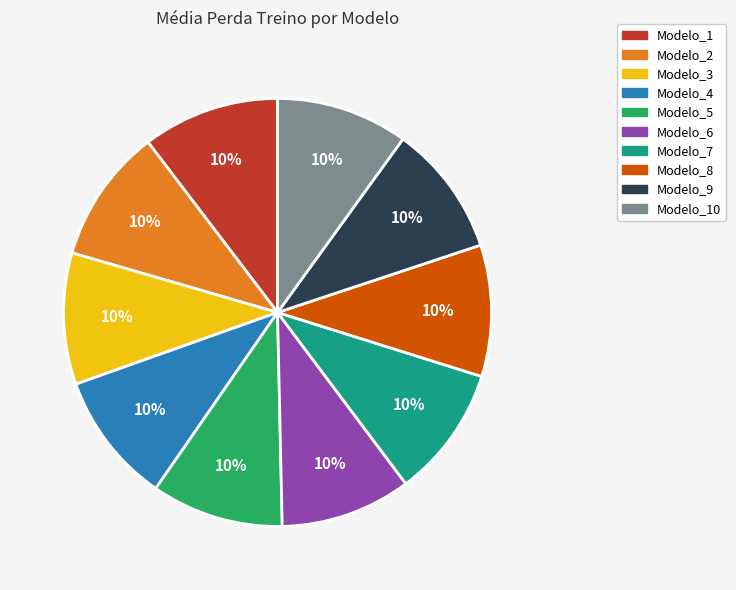

Does any single category account for the majority?

No